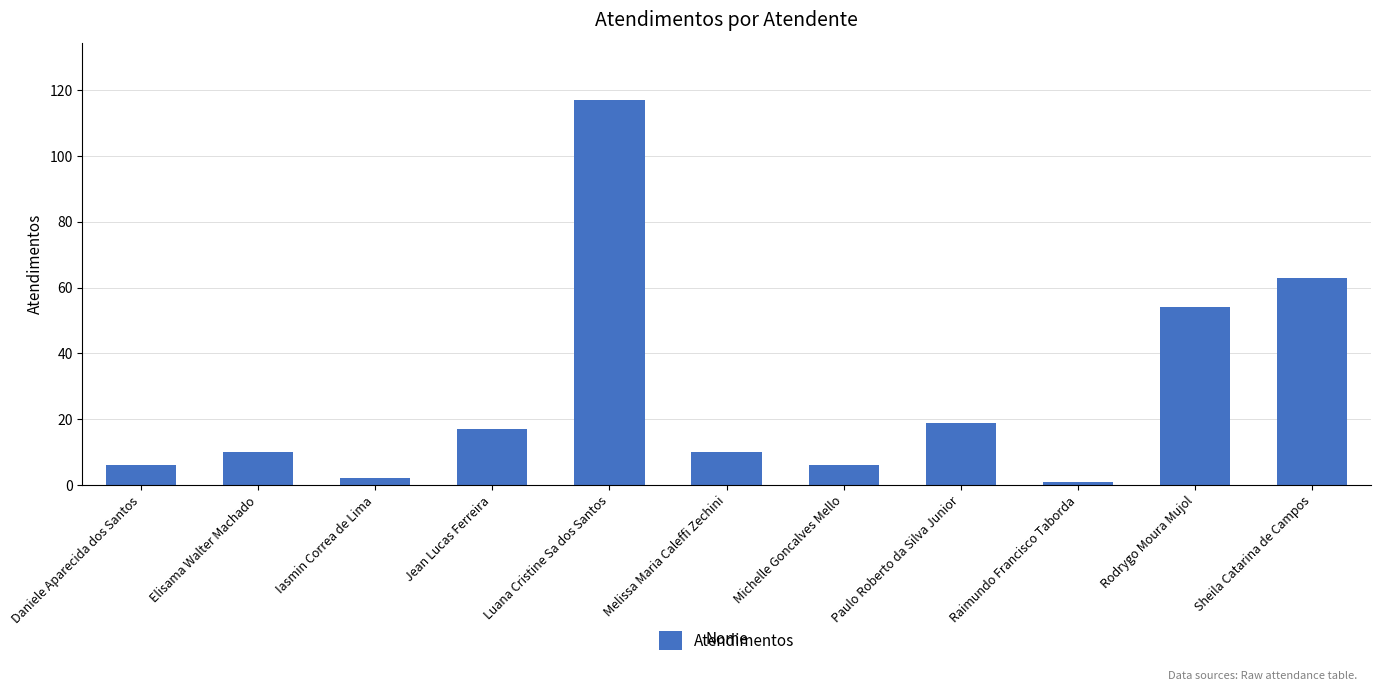

What is the sum of all values?

305